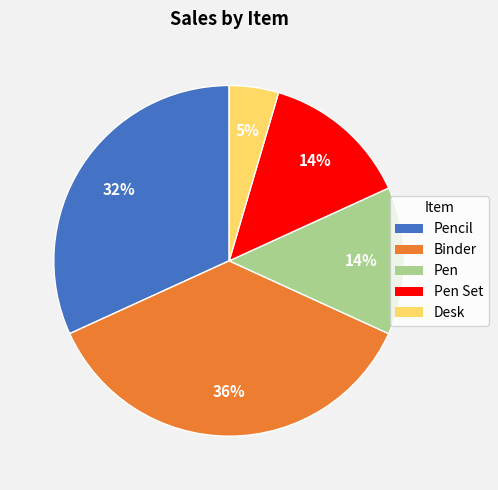

Does any single category account for the majority?

No